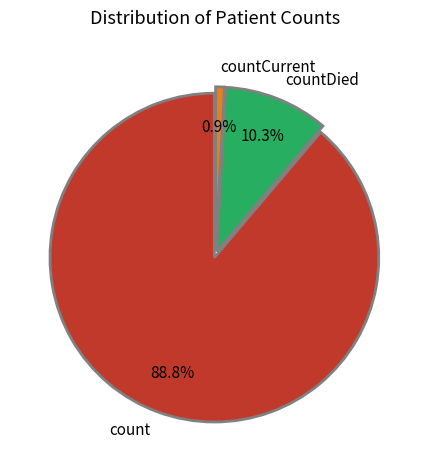

Rank the categories by value from lowest to highest.

countCurrent, countDied, count